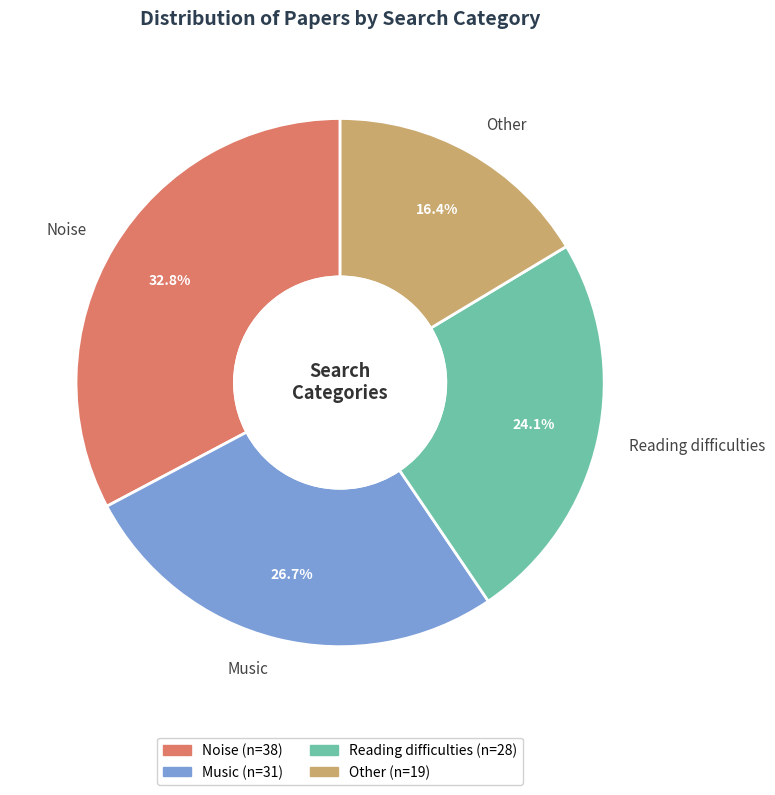

To the nearest percent, what is the difference between the largest and smallest slice percentages?

16%